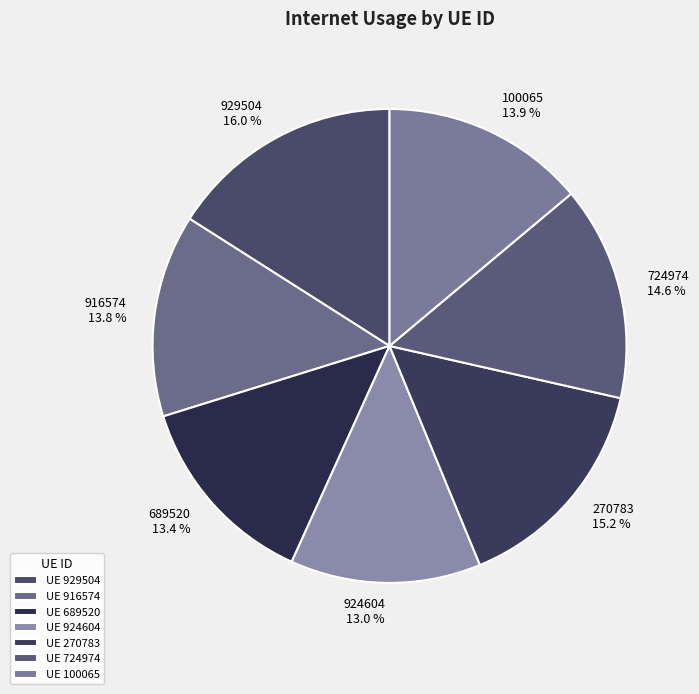

Count the number of slices in the pie.

7